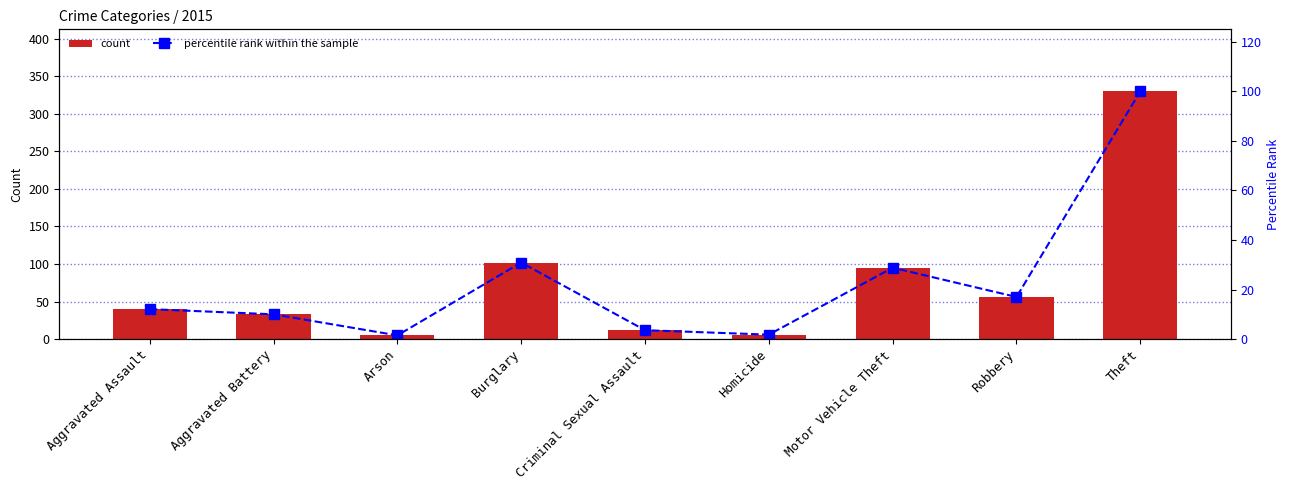

What is the average value of the percentile rank within the sample series?

22.9